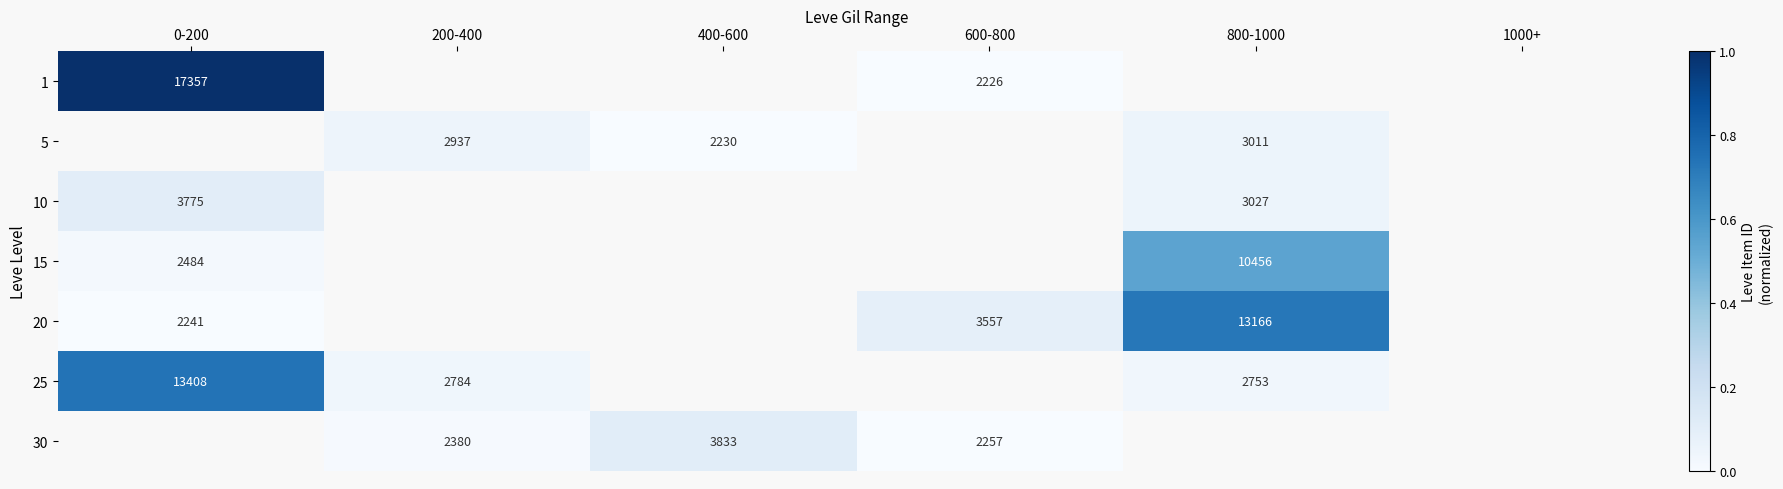

The value of 20 at 0-200 is 3155. True or false?

False